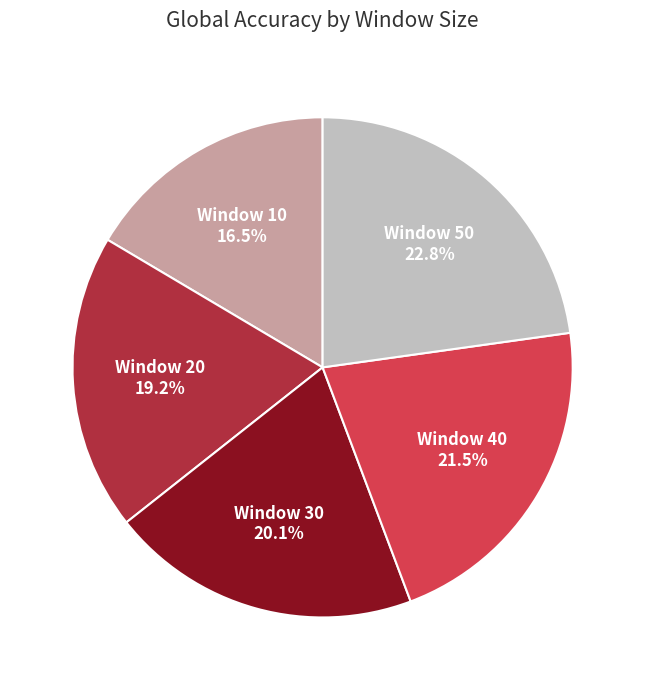

Does any single category account for the majority?

No